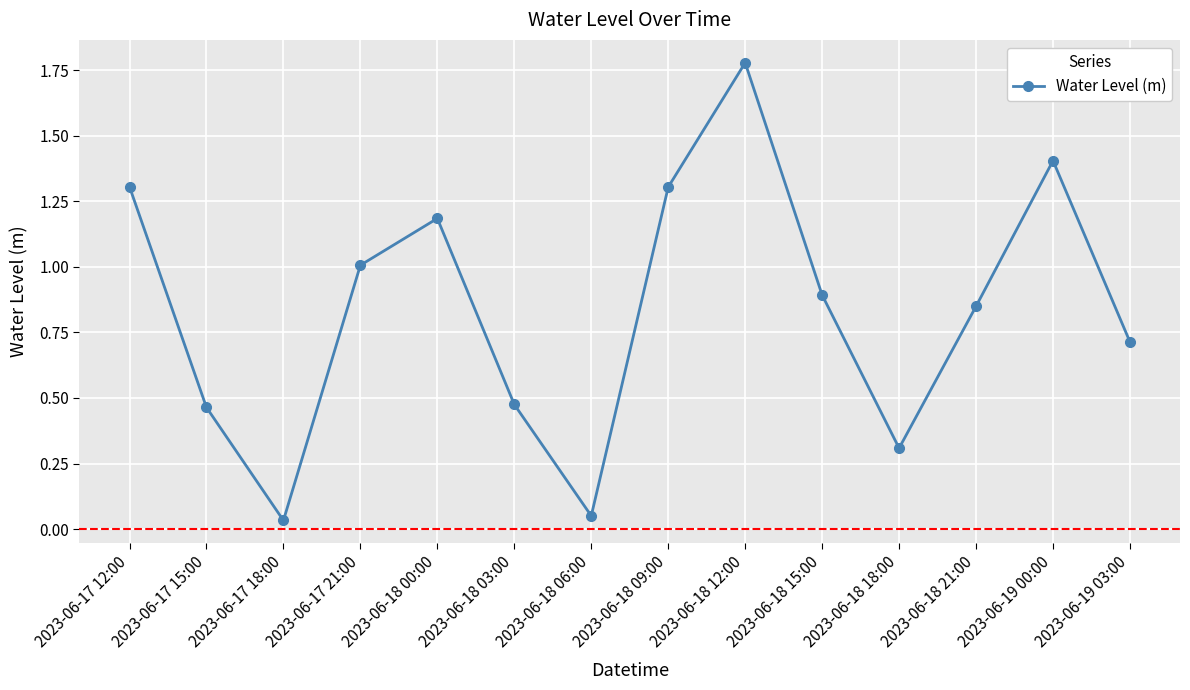

What position from the left is 2023-06-18 15:00?

10